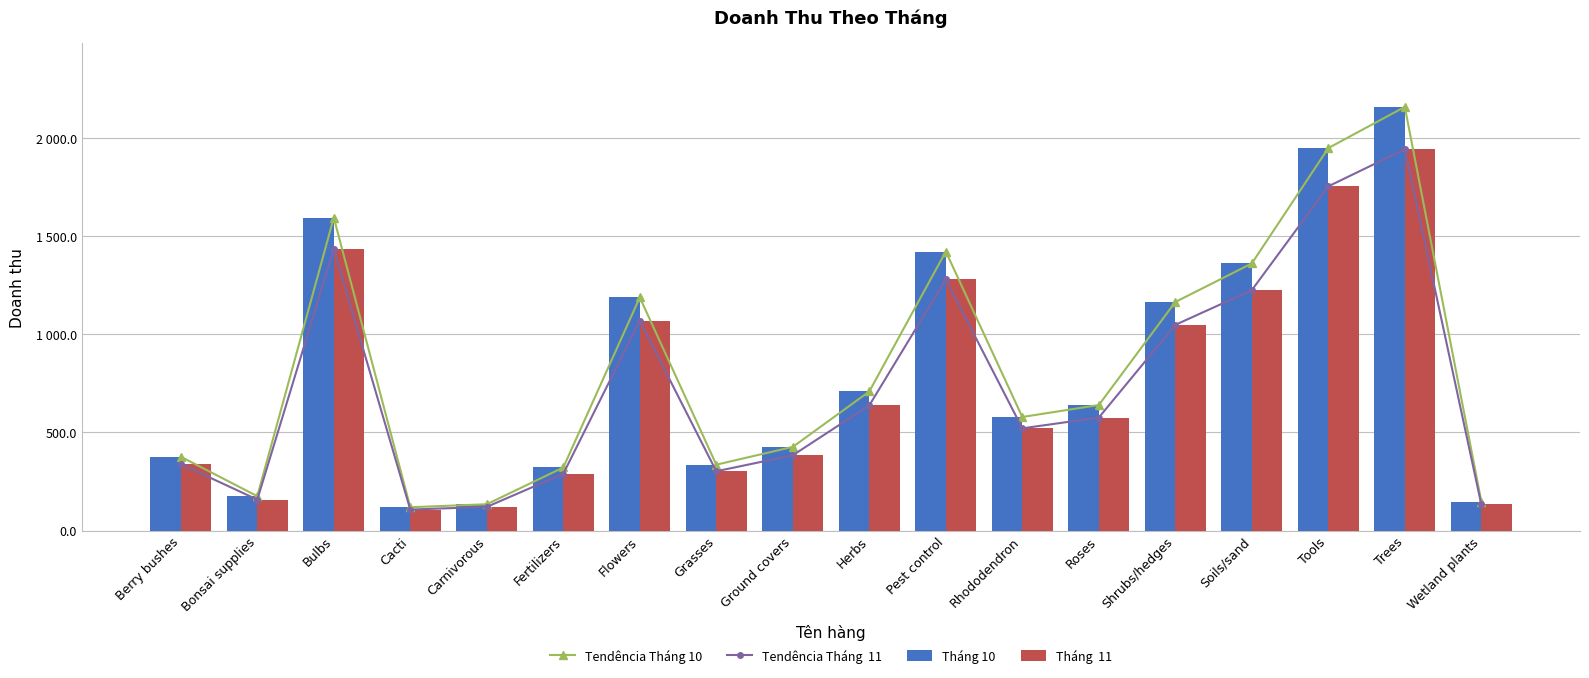

Reading right to left, what are all the values shown in this chart?

Tendência Tháng 10: 148.0	2159.2	1949.2	1361.4	1164.9	639.9	579.0	1422.1	709.0	426.6	335.9	1188.2	321.6	134.3	119.0	1595.1	175.4	376.5
Tendência Tháng  11: 133.2	1943.3	1754.3	1225.3	1048.4	575.9	521.1	1279.9	638.1	383.9	302.3	1069.4	289.5	120.9	107.1	1435.6	157.9	338.9
Tháng 10: 148.0	2159.2	1949.2	1361.4	1164.9	639.9	579.0	1422.1	709.0	426.6	335.9	1188.2	321.6	134.3	119.0	1595.1	175.4	376.5
Tháng  11: 133.2	1943.3	1754.3	1225.3	1048.4	575.9	521.1	1279.9	638.1	383.9	302.3	1069.4	289.5	120.9	107.1	1435.6	157.9	338.9